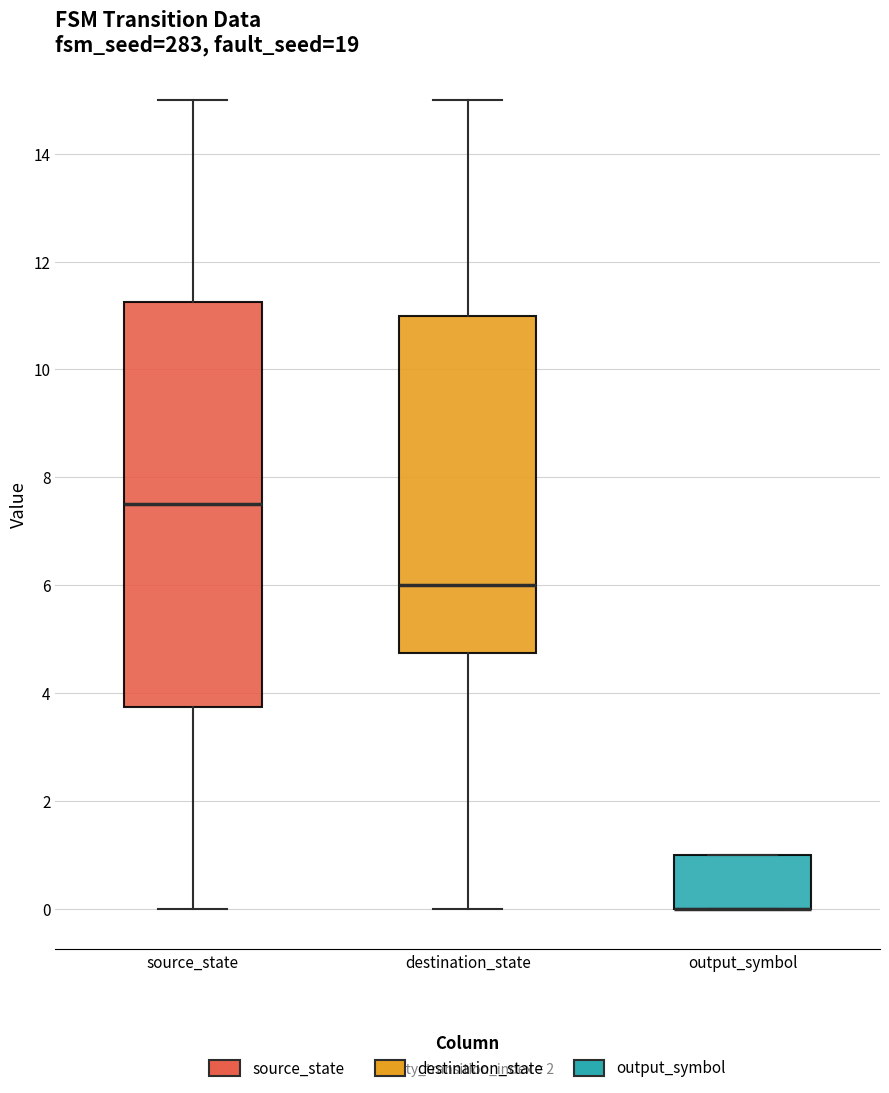

Where is the upper edge of the box for source_state on the y-axis? The values are not printed on the chart, so give them approximately, as read against the axis.

11.2